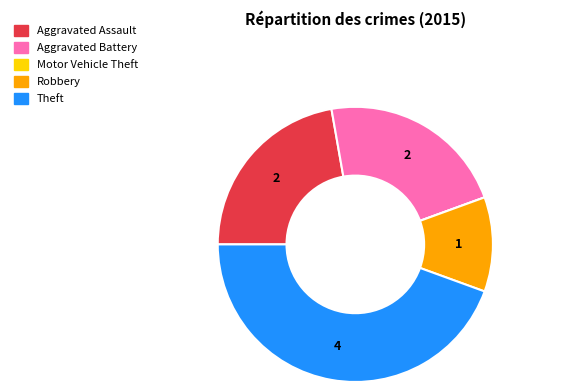

Between Robbery and Aggravated Battery, which is larger?

Aggravated Battery